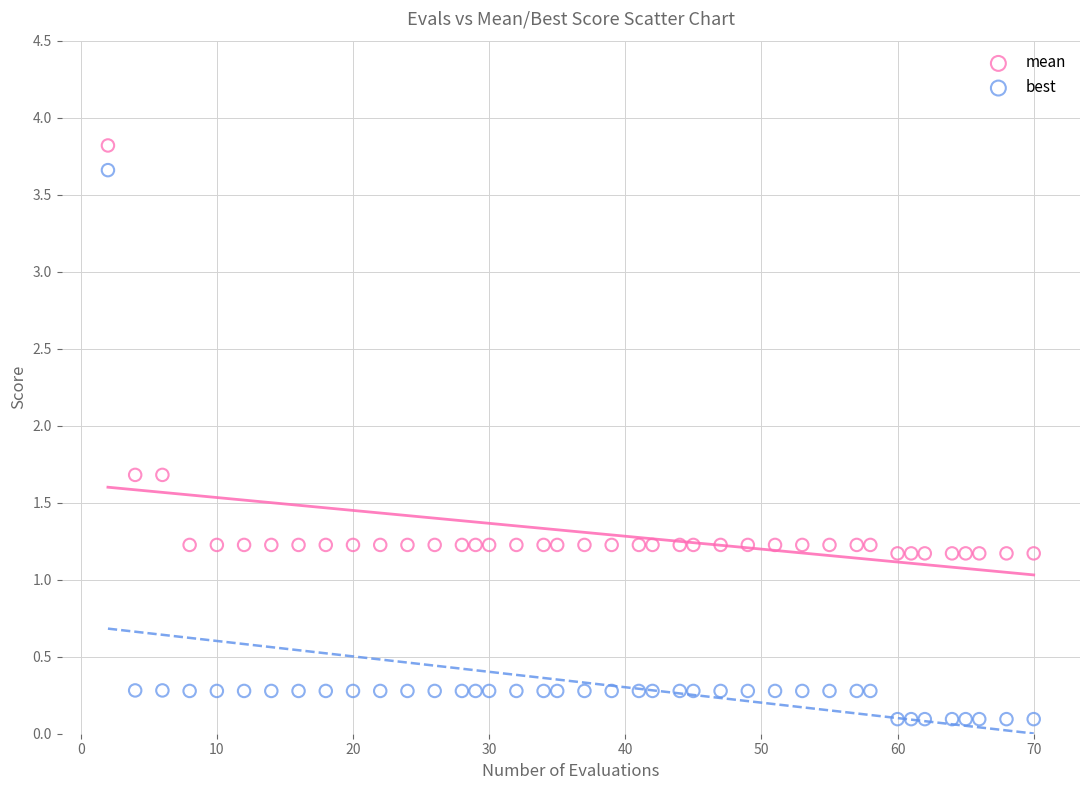

Which series has the largest Y range (max minus min)?

best